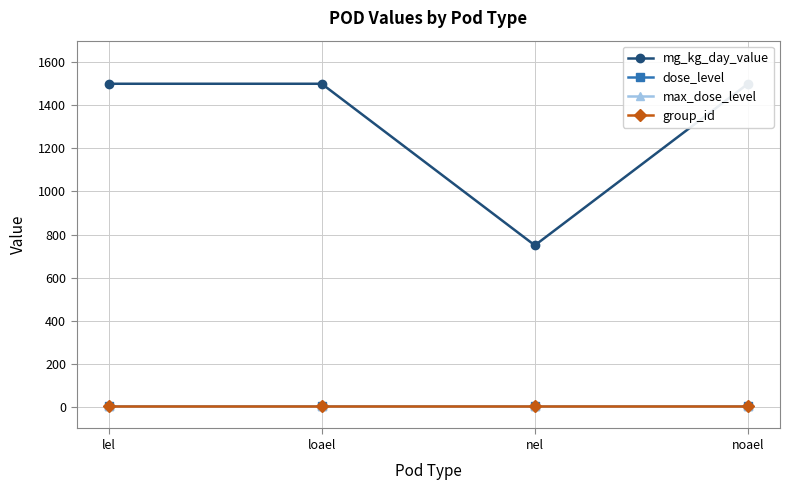

What are all the series names shown in the legend?

mg_kg_day_value, dose_level, max_dose_level, group_id